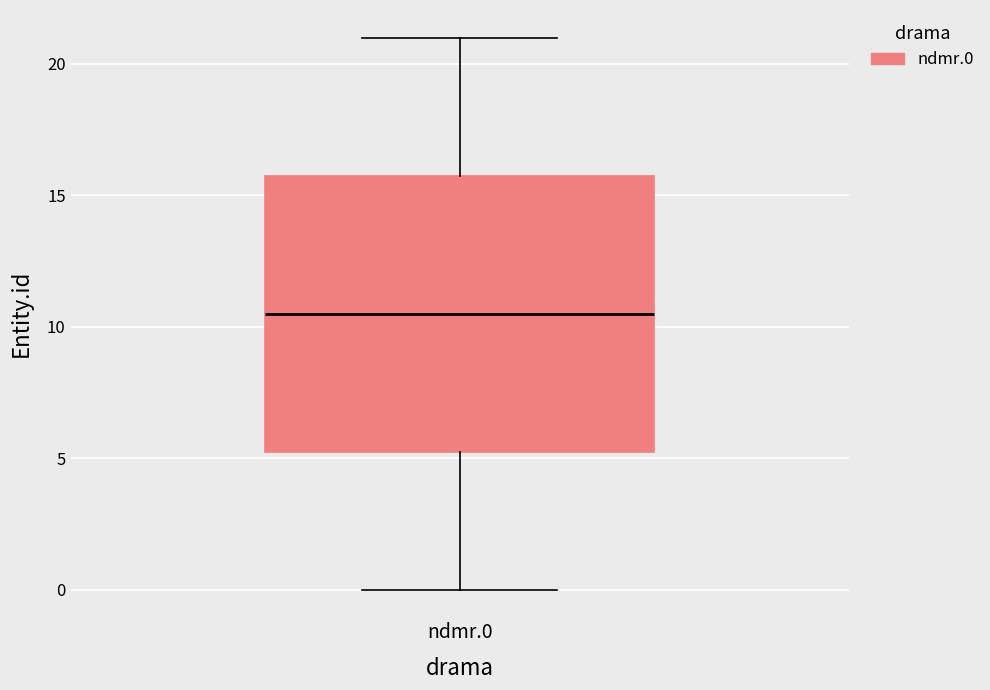

Transcribe this box plot: give where the median line is, the range the box spans, and where the two whiskers end, as read against the y-axis. The values are not printed on the chart, so give them approximately, as read against the axis.

median 10.5, box 5.5 to 16.0, whiskers 0.0 to 21.0